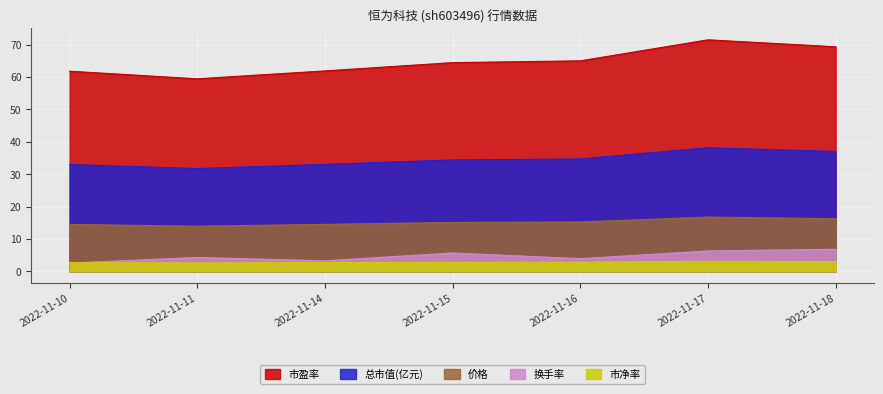

At 2022-11-16, list the series in order from smallest to largest.

市净率, 换手率, 价格, 总市值(亿元), 市盈率